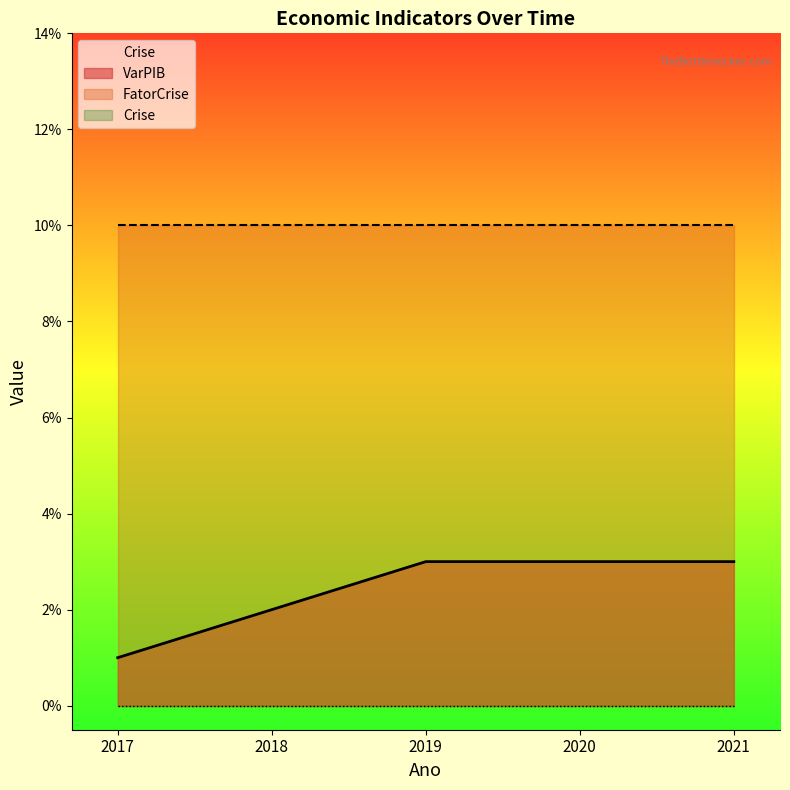

Which category has the highest value across all series?

2017